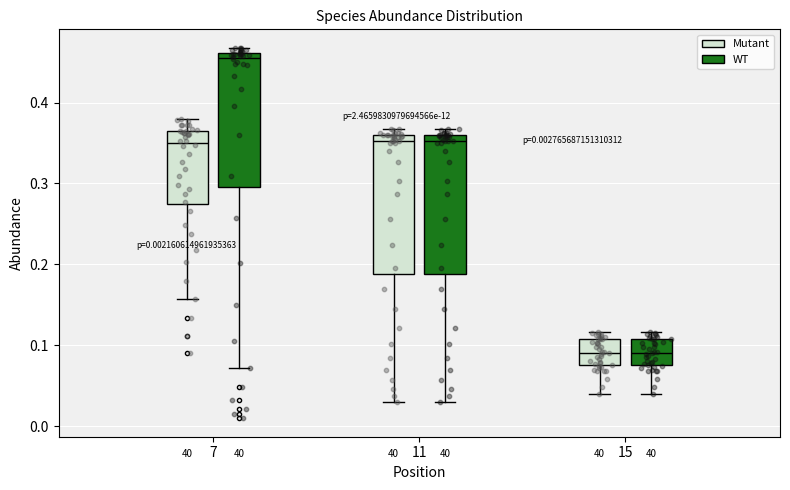

Reading left to right, read every box against the y-axis: the position of its median line, the range the box covers, and the ends of its whiskers. The values are not printed on the chart, so give them approximately, as read against the axis.

7 (Mutant): median 0.35, box 0.27 to 0.36, whiskers 0.16 to 0.38
7 (WT): median 0.46 (just below the box's upper edge), box 0.30 to 0.46, whiskers 0.07 to 0.47
11 (Mutant): median 0.35, box 0.19 to 0.36, whiskers 0.03 to 0.37
11 (WT): median 0.35, box 0.19 to 0.36, whiskers 0.03 to 0.37
15 (Mutant): median 0.09, box 0.08 to 0.11, whiskers 0.04 to 0.12
15 (WT): median 0.09, box 0.08 to 0.11, whiskers 0.04 to 0.12